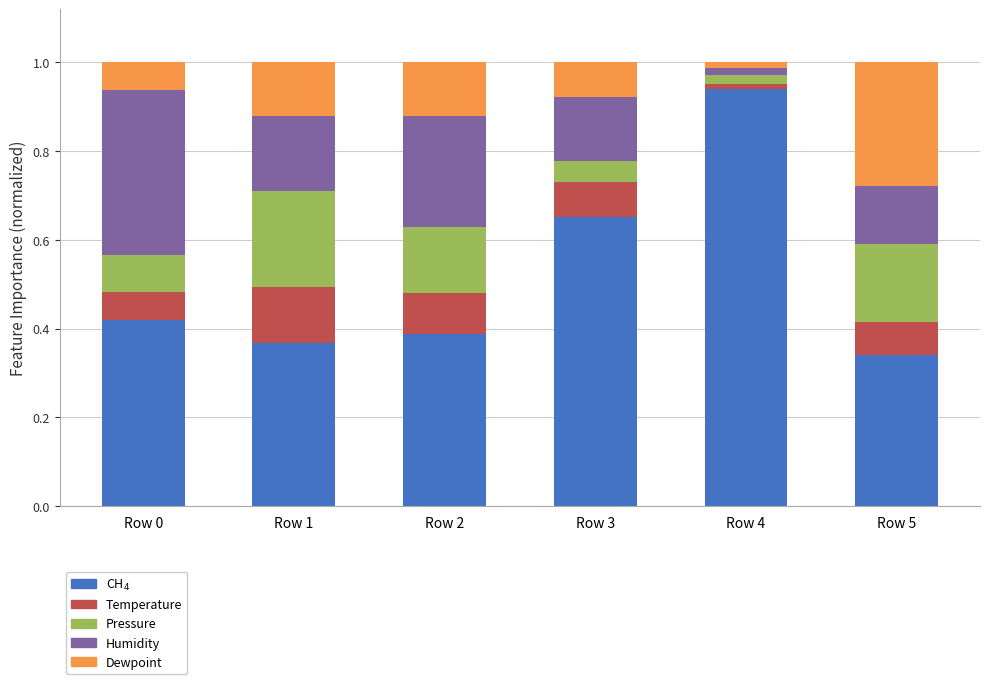

What is the total value across all series at Row 1?

1.0